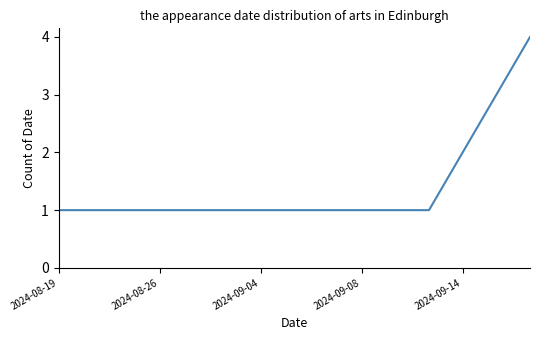

What is the difference between the maximum and minimum values?

3